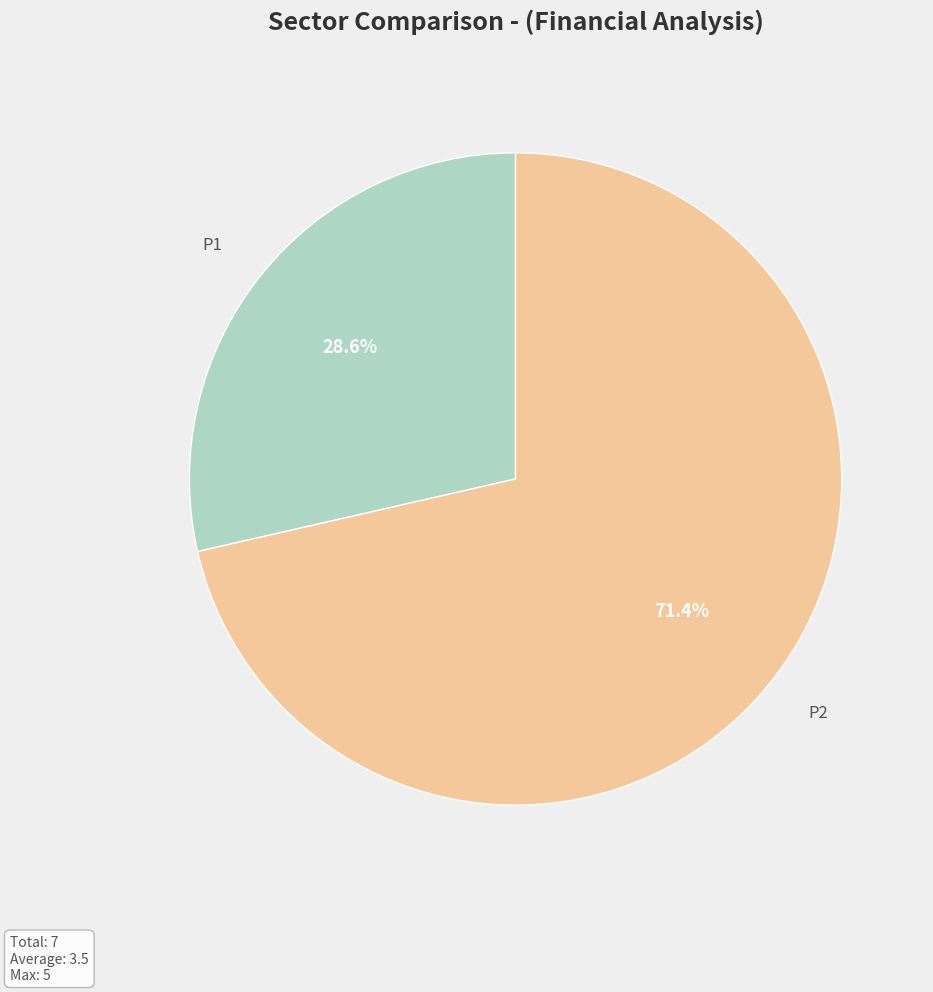

What is the smallest slice in the pie chart?

P1